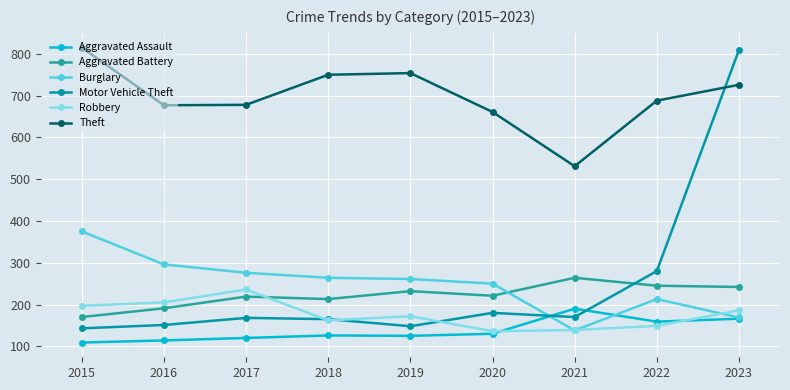

What is the total value across all series at 2022?

1734